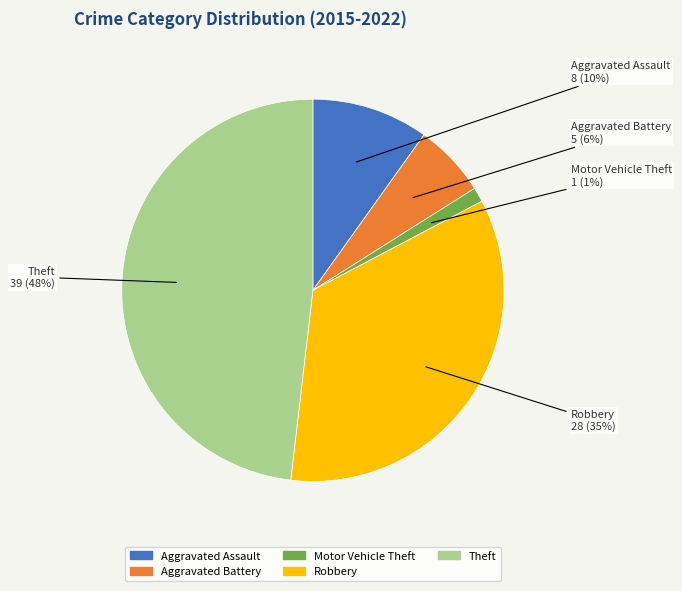

True or false: Theft accounts for 56% of the total.

False